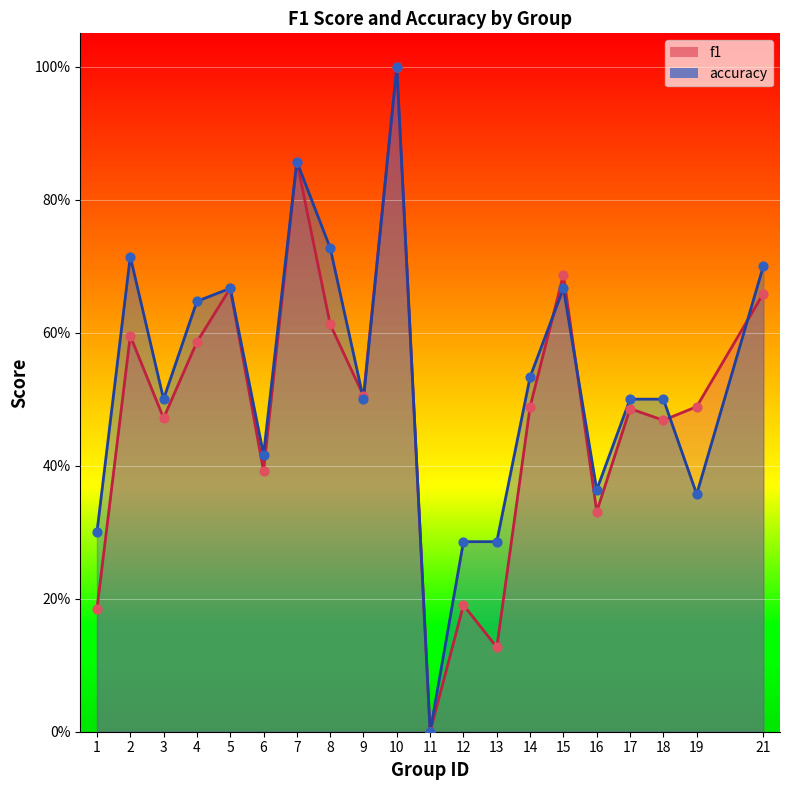

Which series reaches the minimum Y coordinate?

f1